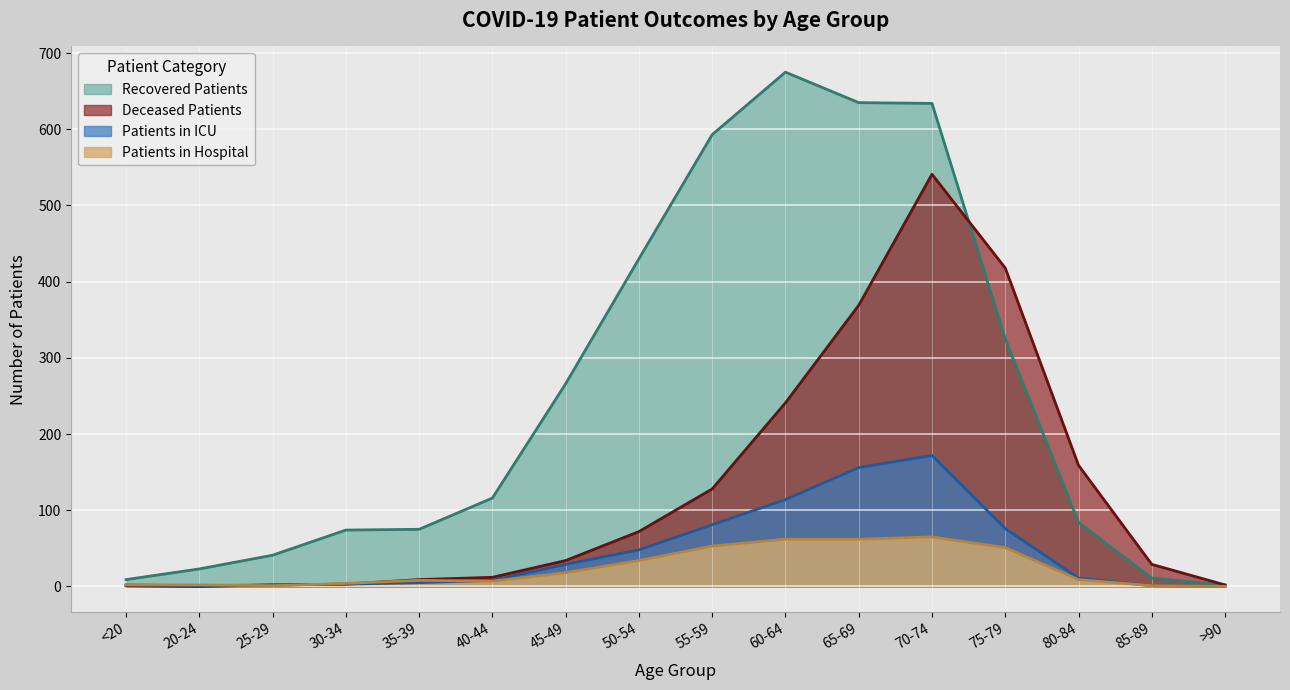

How many values in Deceased Patients are above zero?

15